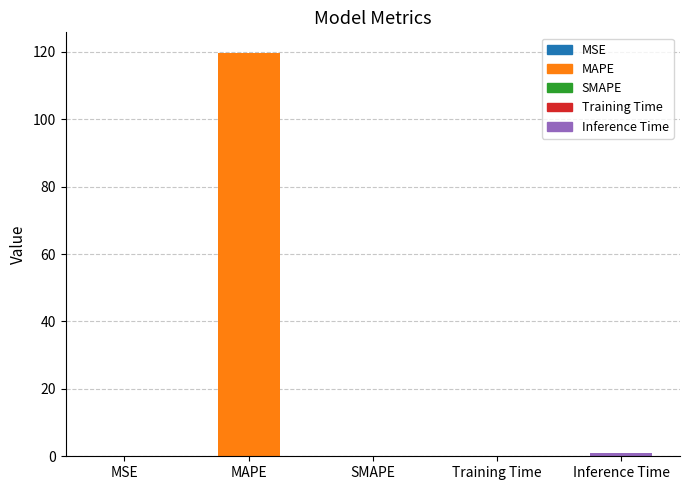

What is the difference between the maximum and minimum values?

119.8